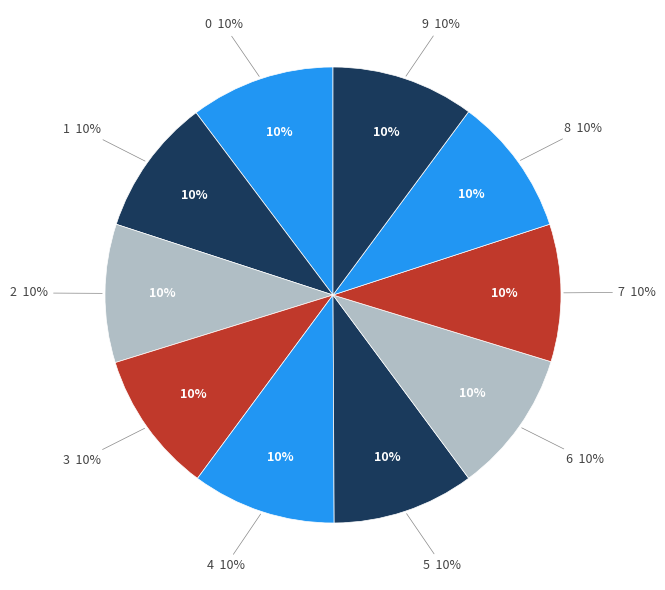

What percentage is the 0 slice, to the nearest percent?

10%